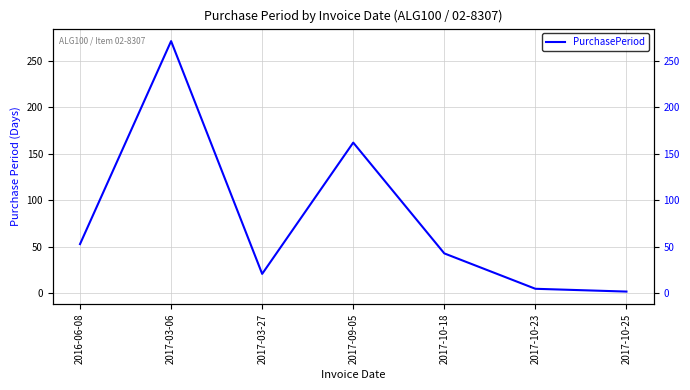

What is the label of the 7th point from the left?

2017-10-25